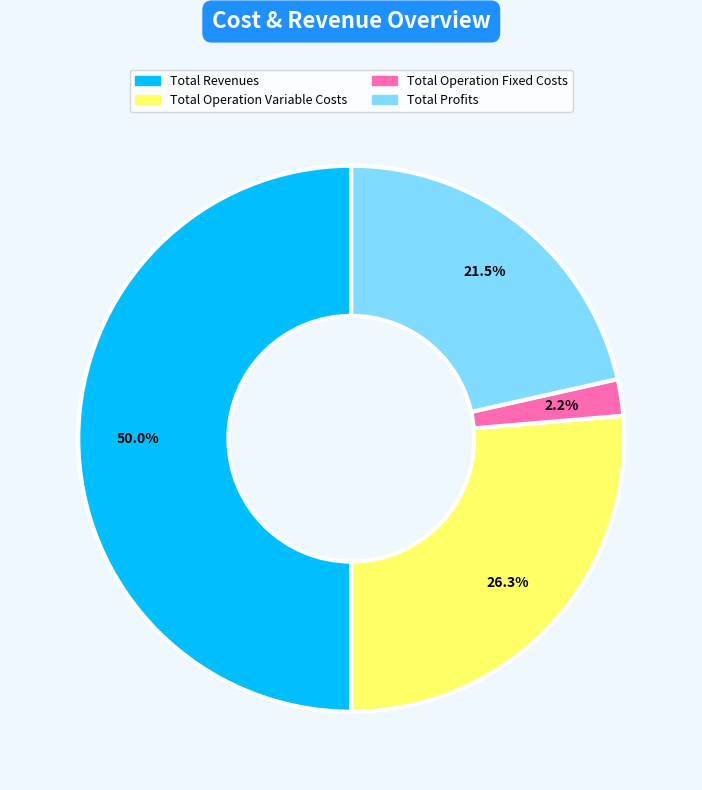

To the nearest percent, what is the difference between the largest and smallest slice percentages?

48%